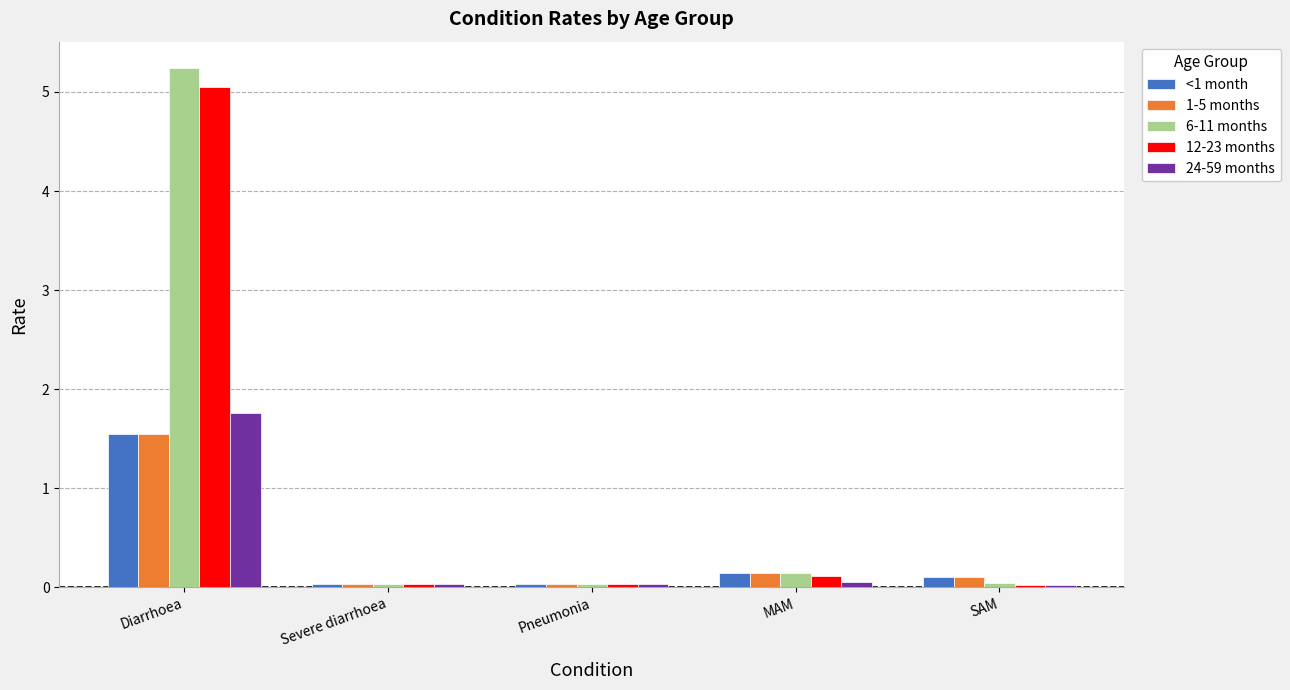

What is the spread (max minus min) of values at Diarrhoea?

3.7